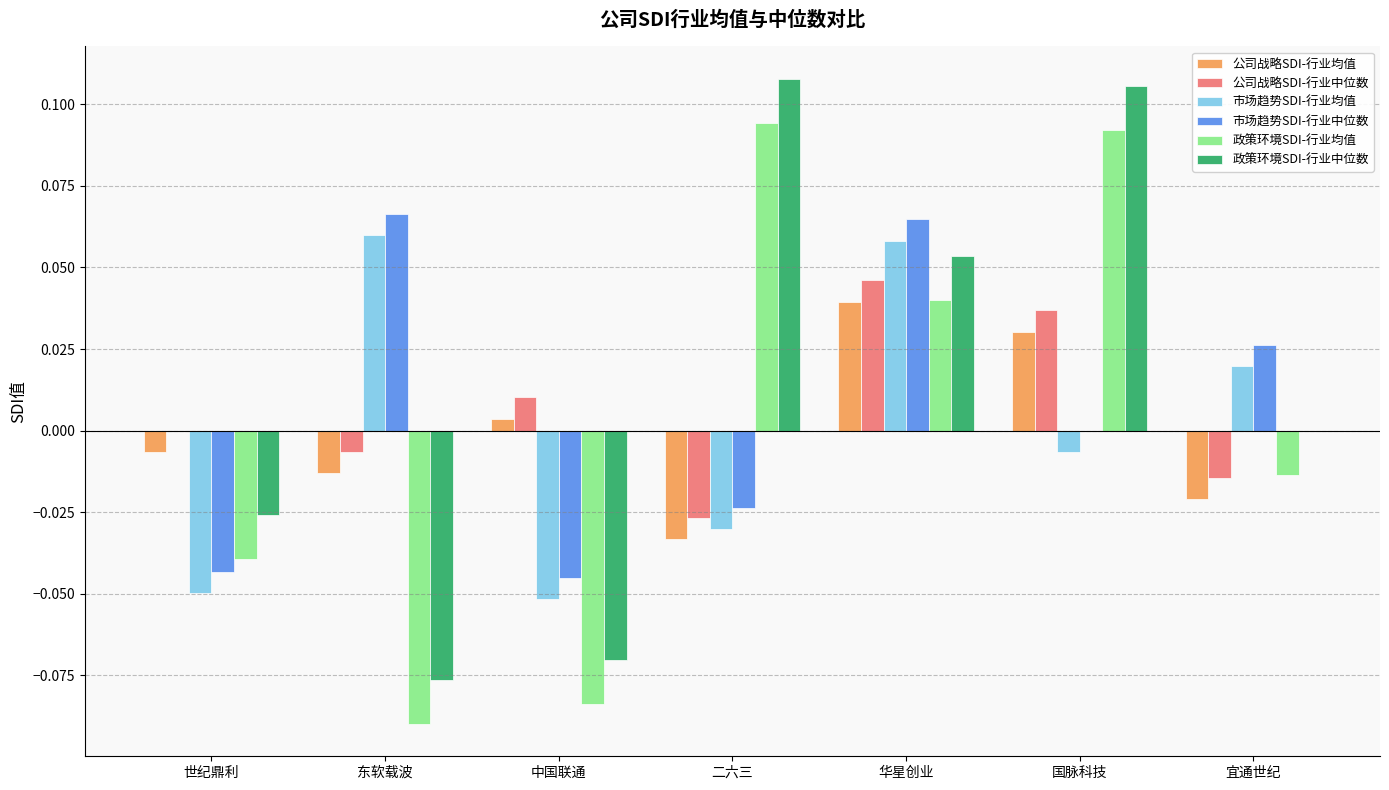

At which category is the sum across all series the highest?

华星创业